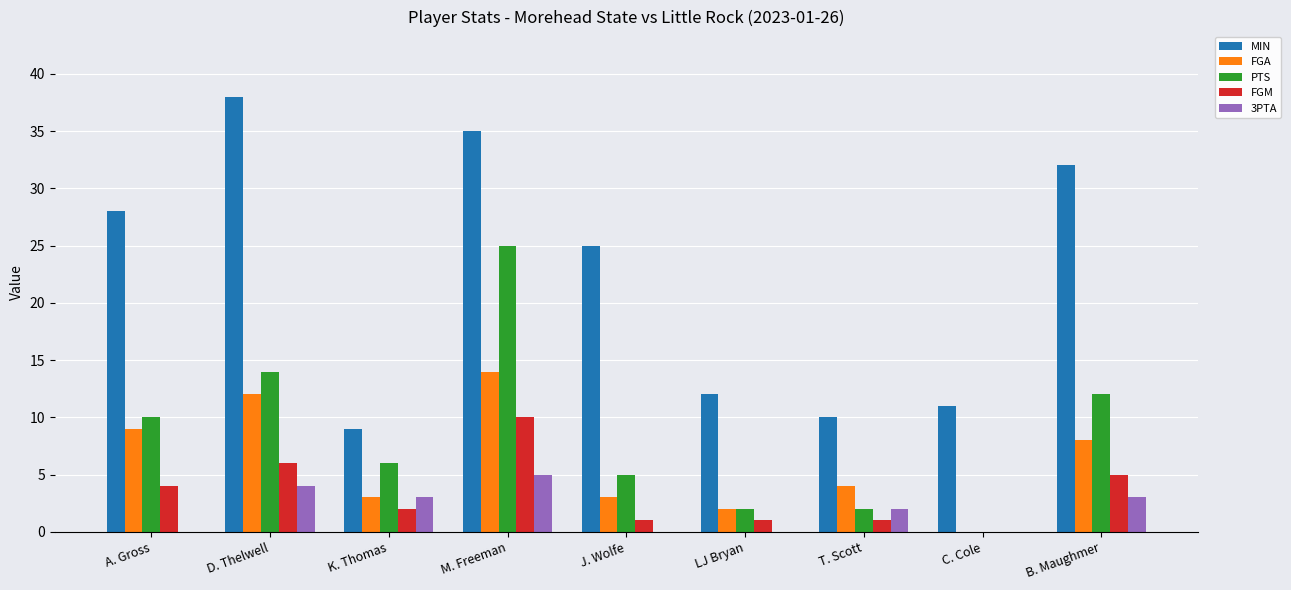

What is the sum of all FGA values?

55